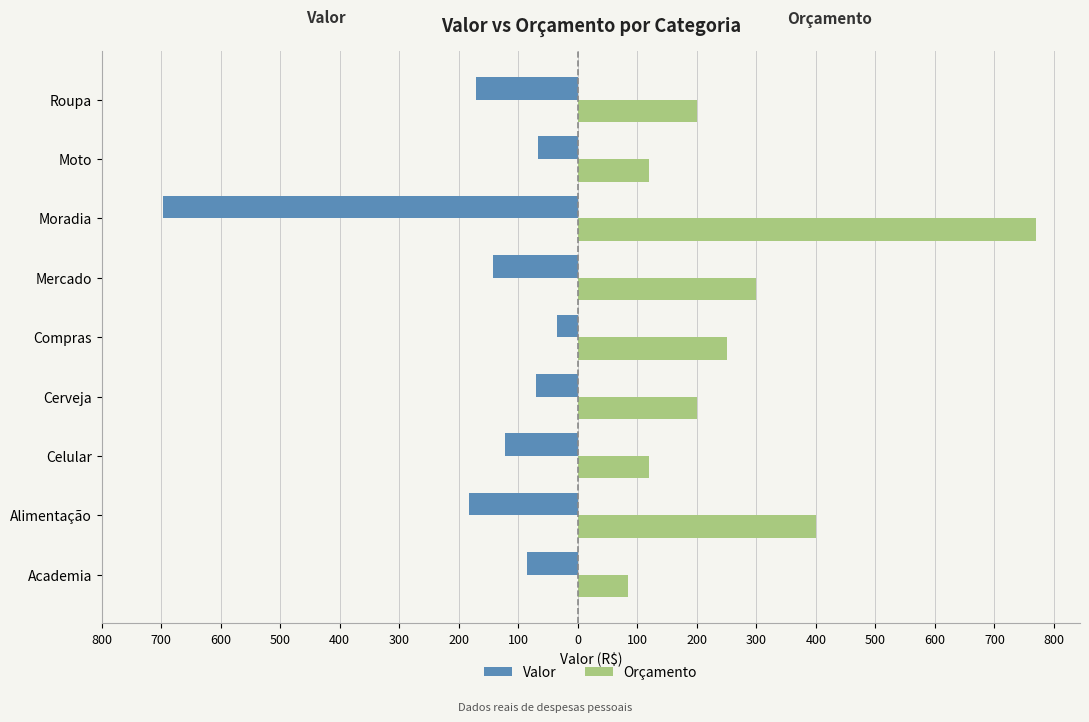

Rank the series by their maximum value, from lowest to highest.

Valor, Orçamento